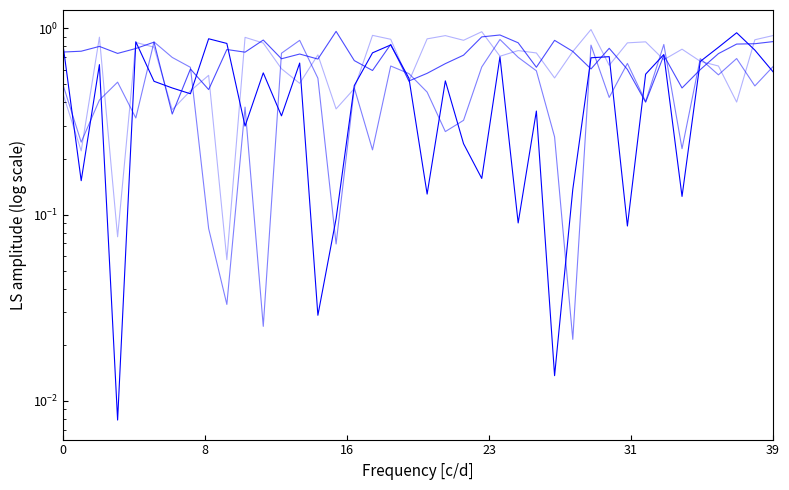

What is the value of the sociable point at the 37th from the left?

0.6